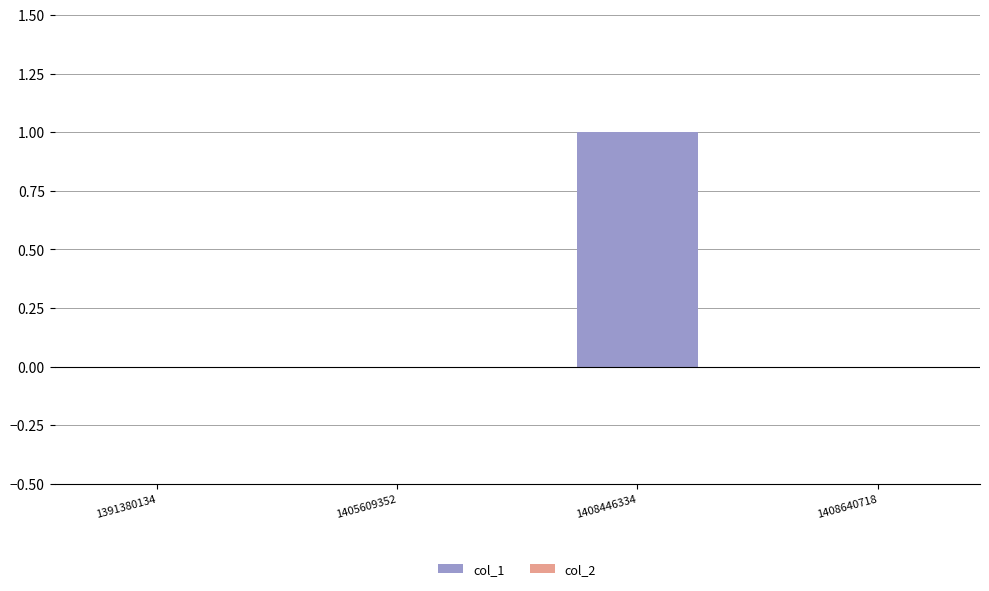

Reading right to left, what are all the values shown in this chart?

1408640718=0	1408446334=1	1405609352=0	1391380134=0